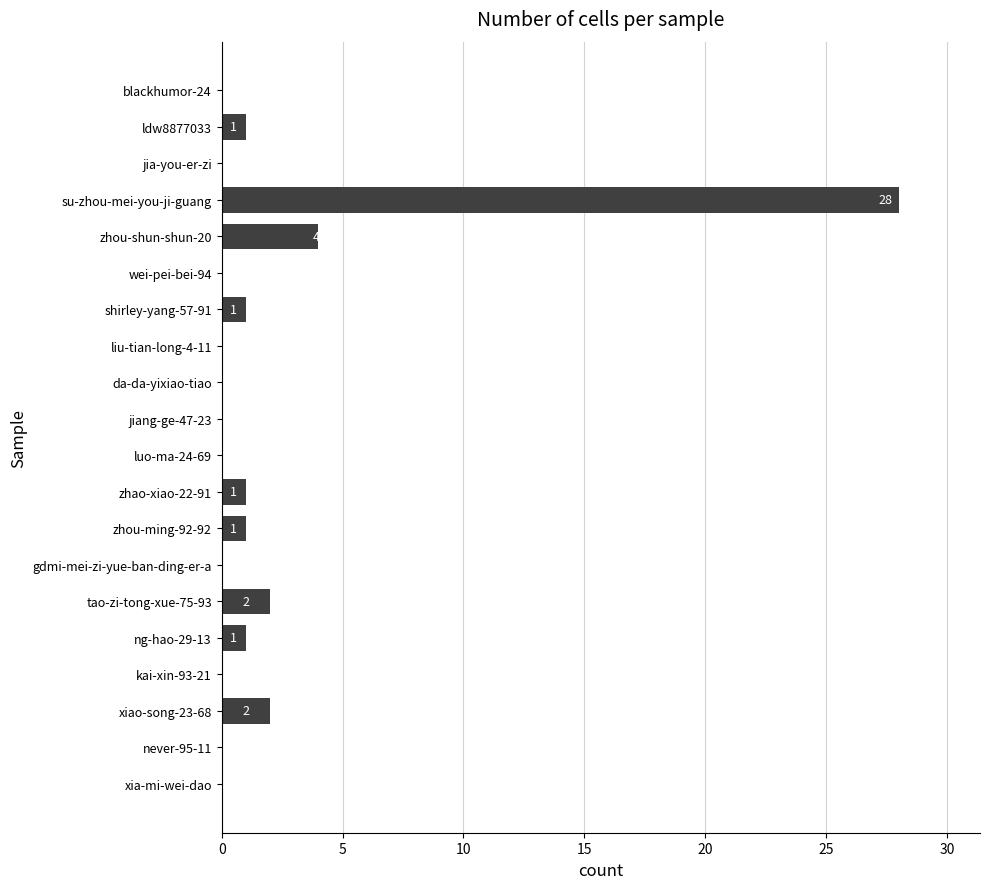

Reading bottom to top, list all the values displayed in this chart.

xia-mi-wei-dao=0	never-95-11=0	xiao-song-23-68=2	kai-xin-93-21=0	ng-hao-29-13=1	tao-zi-tong-xue-75-93=2	gdmi-mei-zi-yue-ban-ding-er-a=0	zhou-ming-92-92=1	zhao-xiao-22-91=1	luo-ma-24-69=0	jiang-ge-47-23=0	da-da-yixiao-tiao=0	liu-tian-long-4-11=0	shirley-yang-57-91=1	wei-pei-bei-94=0	zhou-shun-shun-20=4	su-zhou-mei-you-ji-guang=28	jia-you-er-zi=0	ldw8877033=1	blackhumor-24=0